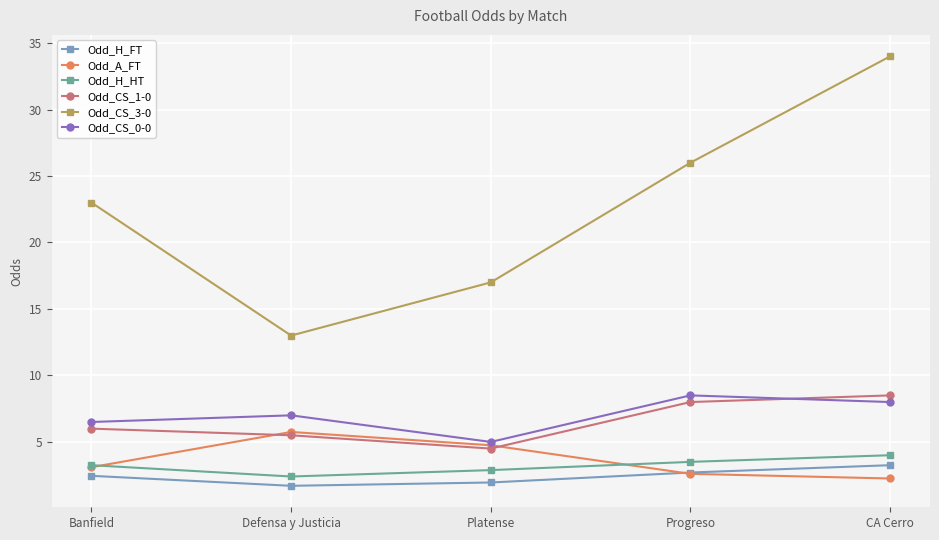

The Odd_H_HT series shows 2.4 at Defensa y Justicia. True or false?

True